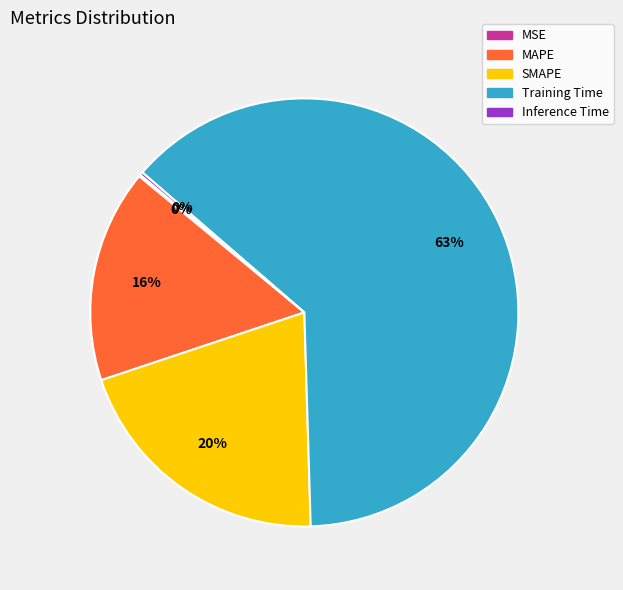

Do Training Time and SMAPE together represent more than half of the pie?

Yes